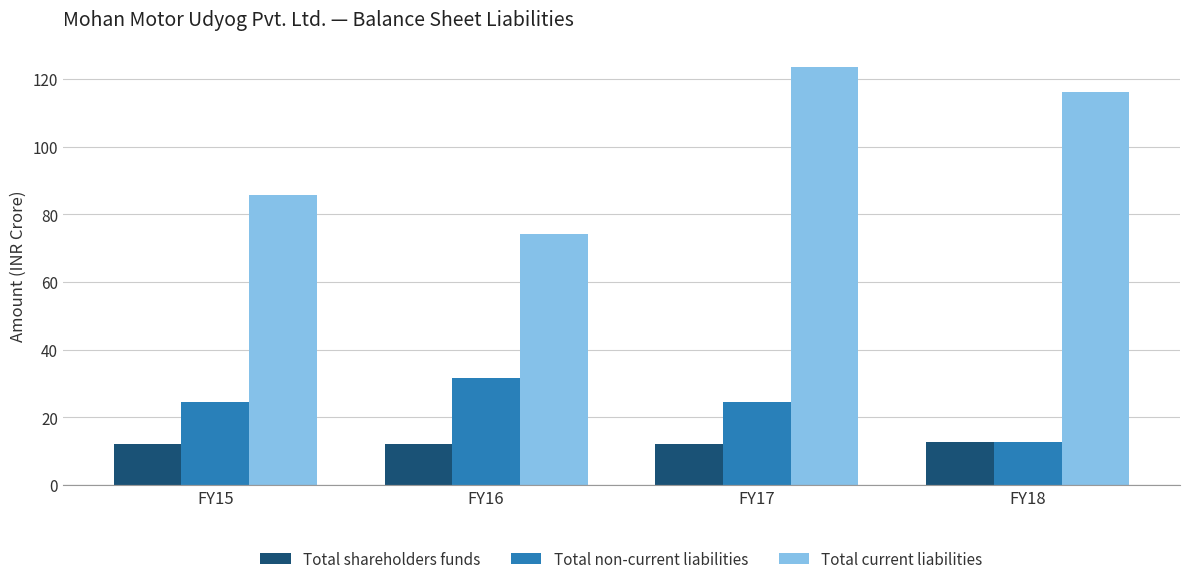

Is the value of Total non-current liabilities at FY17 greater than the value of Total shareholders funds at FY18?

Yes